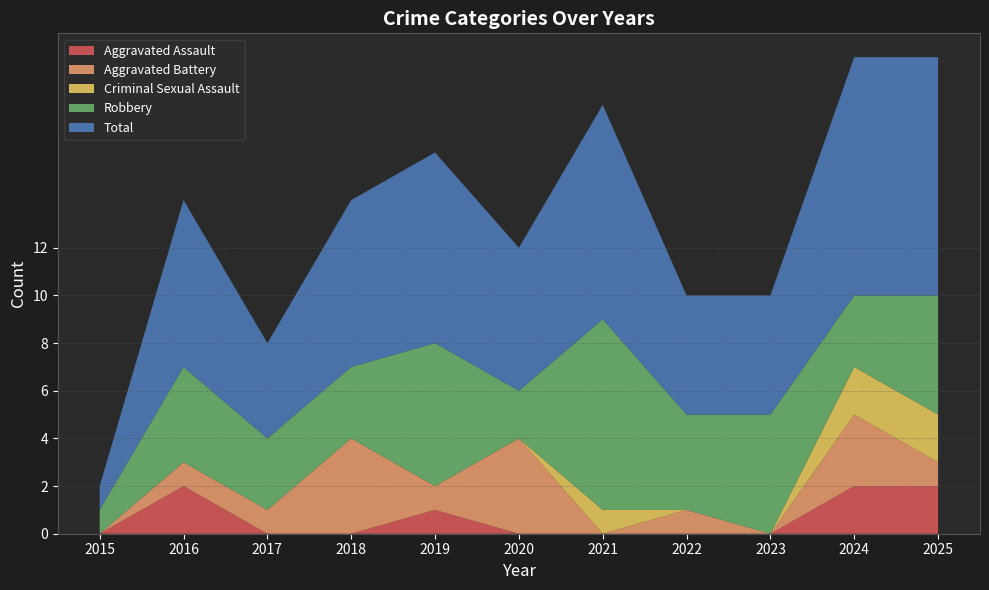

Reading left to right, extract all data points from this chart.

Aggravated Assault: 0	2	0	0	1	0	0	0	0	2	2
Aggravated Battery: 0	1	1	4	1	4	0	1	0	3	1
Criminal Sexual Assault: 0	0	0	0	0	0	1	0	0	2	2
Robbery: 1	4	3	3	6	2	8	4	5	3	5
Total: 1	7	4	7	8	6	9	5	5	10	10